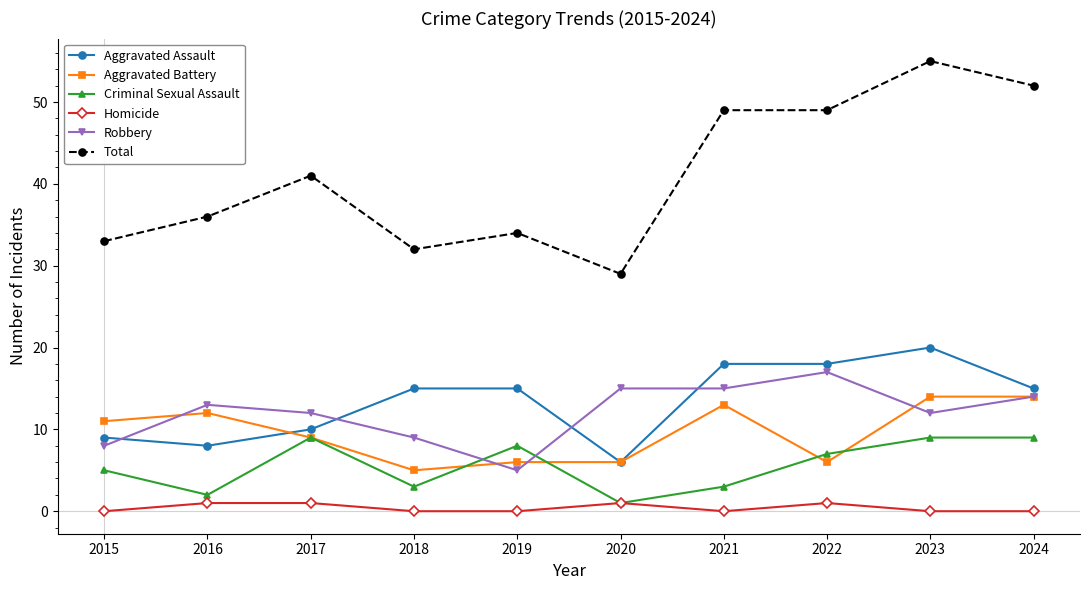

Where do Criminal Sexual Assault and Robbery first cross each other?

2018 and 2019